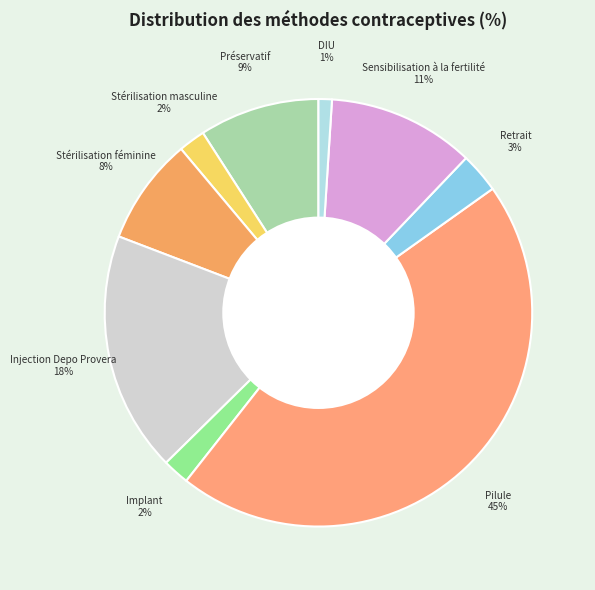

True or false: Préservatif accounts for 1% of the total.

False